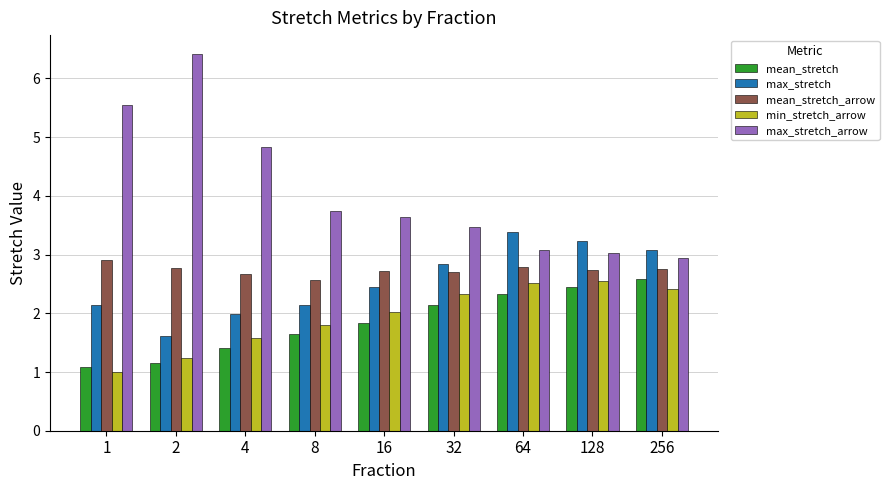

What is the total value across all series at 32?

13.5